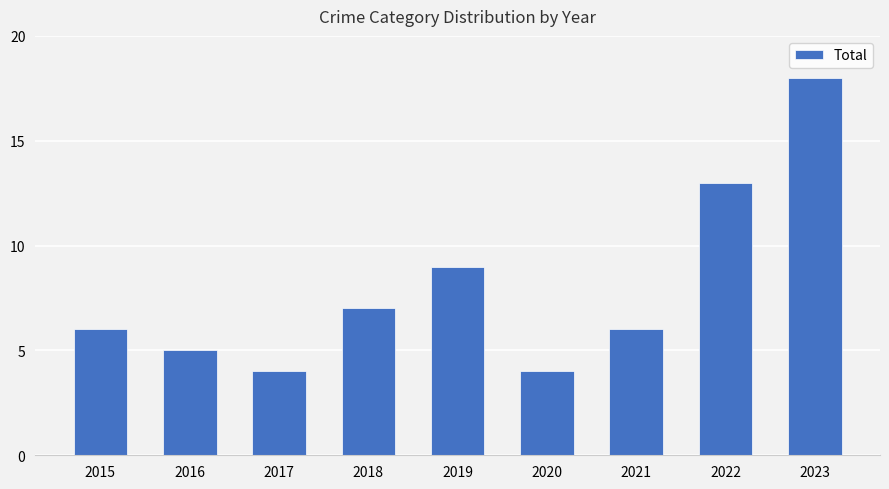

Reading left to right, transcribe all the data shown in this chart.

2015=6	2016=5	2017=4	2018=7	2019=9	2020=4	2021=6	2022=13	2023=18